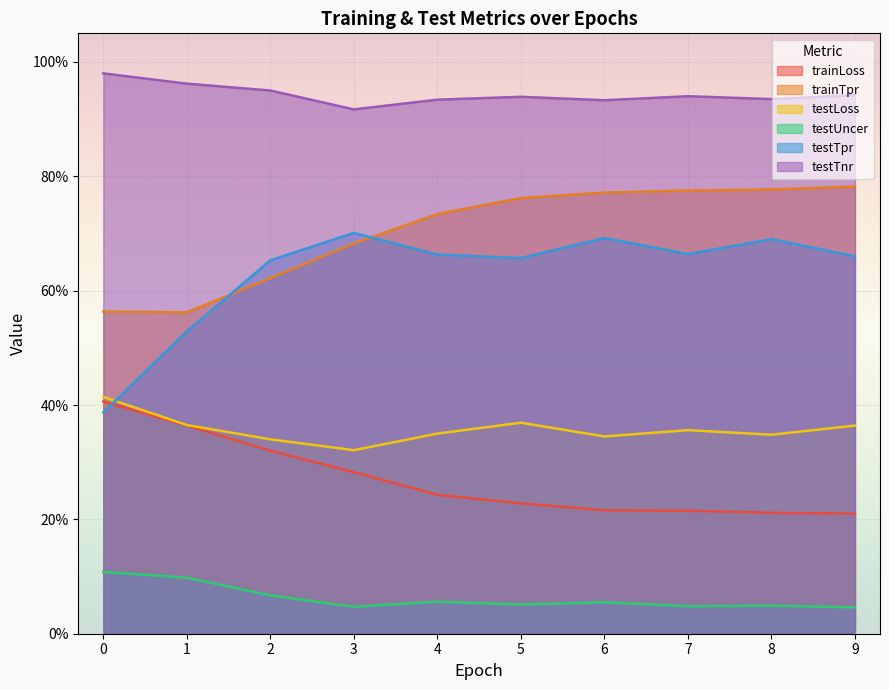

Reading right to left, what are all the values shown in this chart?

trainLoss: 0.2	0.2	0.2	0.2	0.2	0.2	0.3	0.3	0.4	0.4
trainTpr: 0.8	0.8	0.8	0.8	0.8	0.7	0.7	0.6	0.6	0.6
testLoss: 0.4	0.3	0.4	0.3	0.4	0.3	0.3	0.3	0.4	0.4
testUncer: 0.0	0.0	0.0	0.1	0.1	0.1	0.0	0.1	0.1	0.1
testTpr: 0.7	0.7	0.7	0.7	0.7	0.7	0.7	0.7	0.5	0.4
testTnr: 0.9	0.9	0.9	0.9	0.9	0.9	0.9	0.9	1.0	1.0